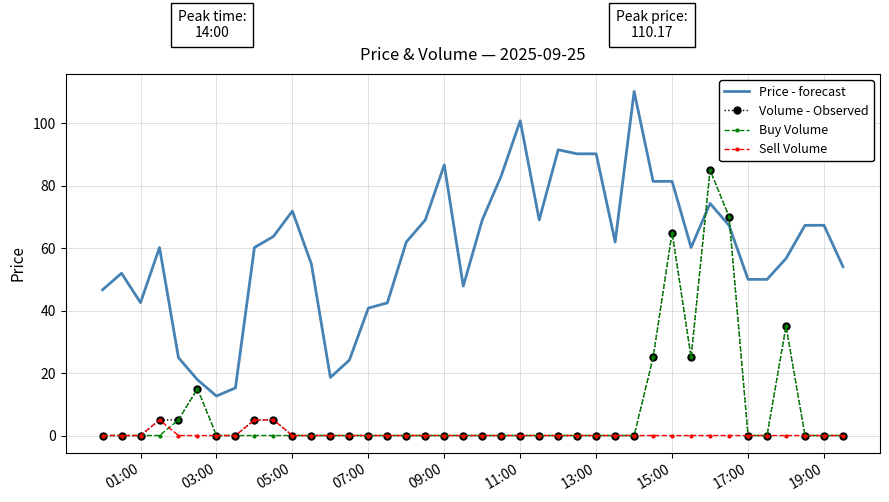

Which series has the largest total across all categories?

Price - forecast